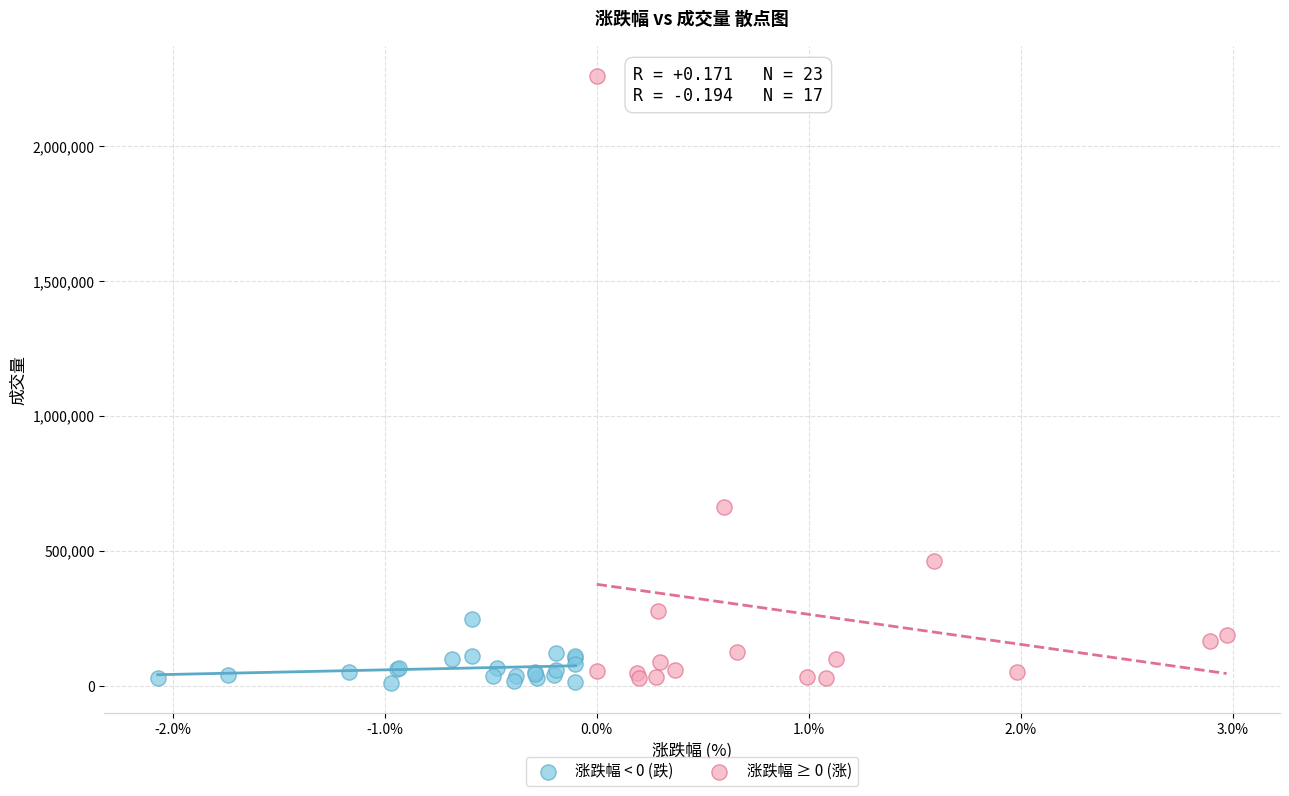

Which series contains the highest Y value?

涨跌幅 ≥ 0 (涨)